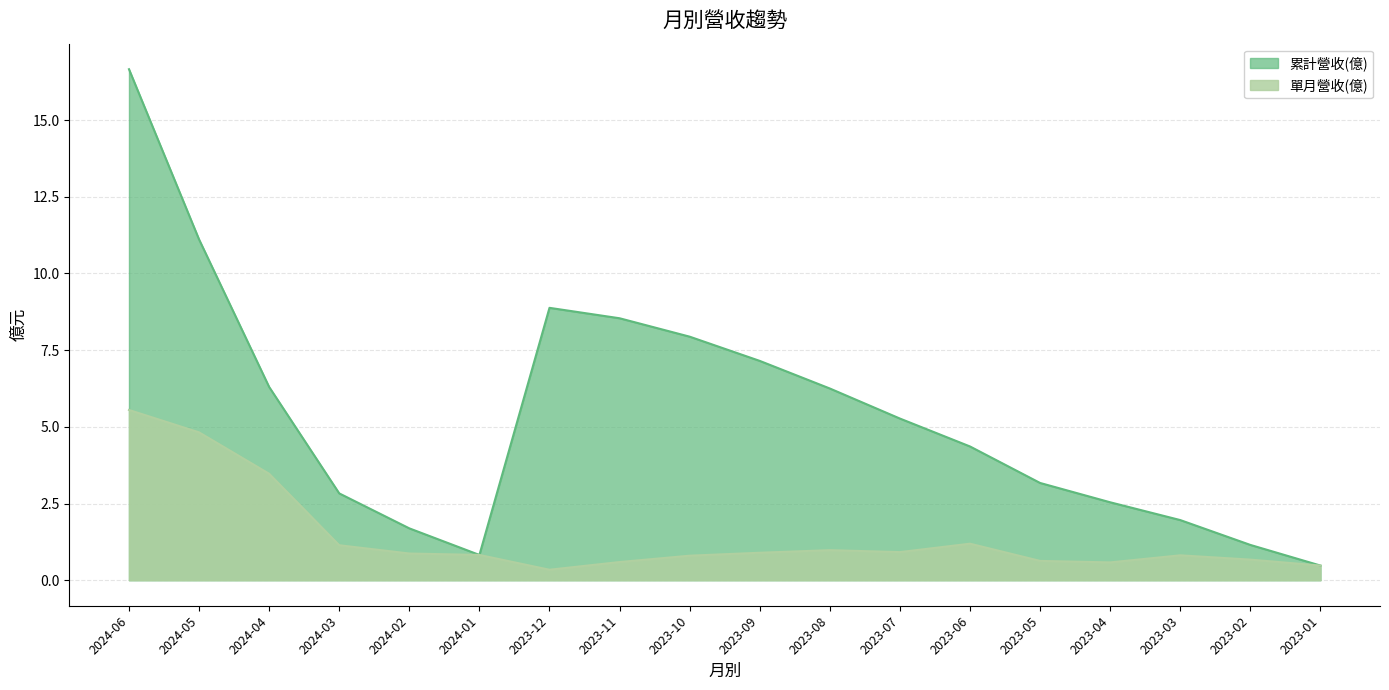

True or false: 單月營收(億) and 累計營收(億) cross at least once.

False